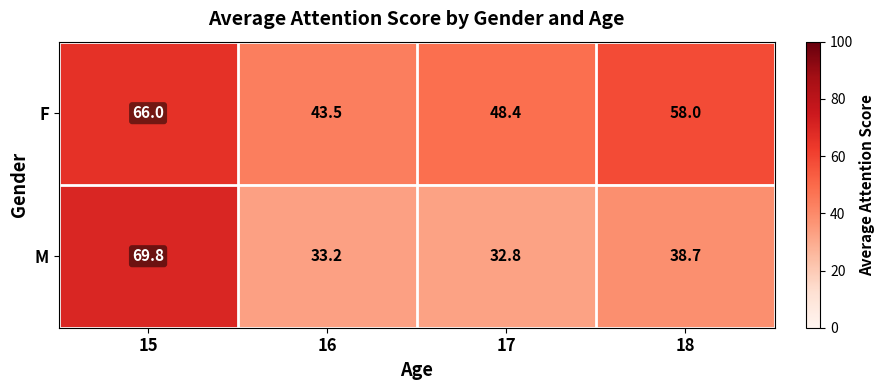

What is the difference between the M values at 15 and 17?

37.0